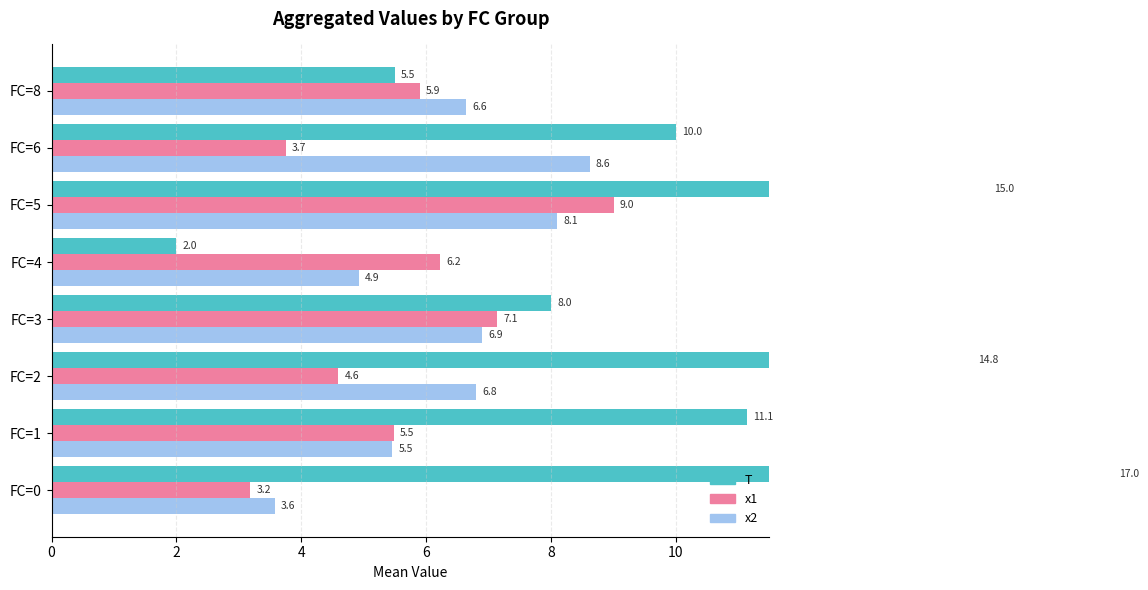

Which series has the largest total across all categories?

T